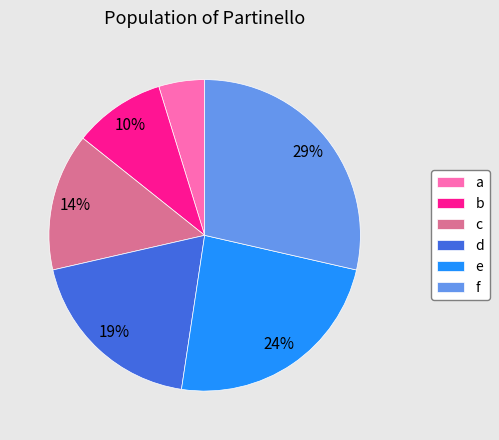

What is the smallest slice in the pie chart?

a